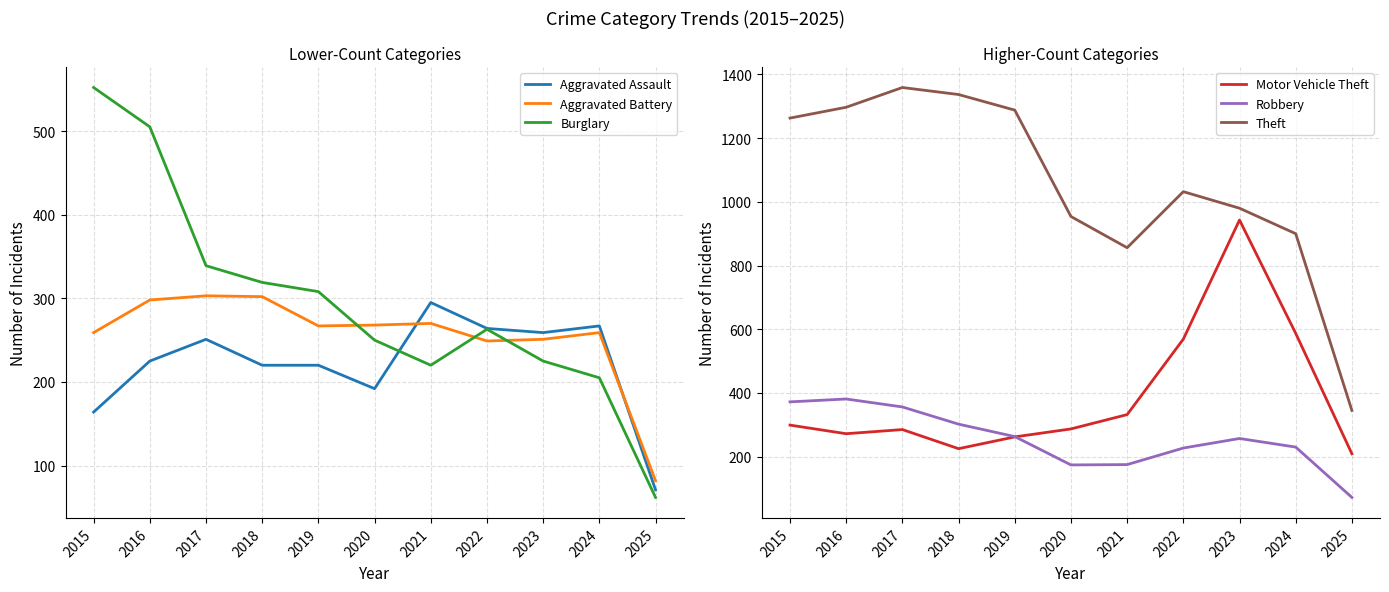

Reading left to right, extract all data points from this chart.

Aggravated Assault: 164	225	251	220	220	192	295	264	259	267	71
Aggravated Battery: 259	298	303	302	267	268	270	249	251	259	82
Burglary: 552	505	339	319	308	250	220	263	225	205	62
Motor Vehicle Theft: 299	272	285	225	262	287	332	569	943	587	209
Robbery: 372	381	356	302	263	174	175	227	257	230	72
Theft: 1263	1297	1359	1337	1288	954	856	1032	980	900	345